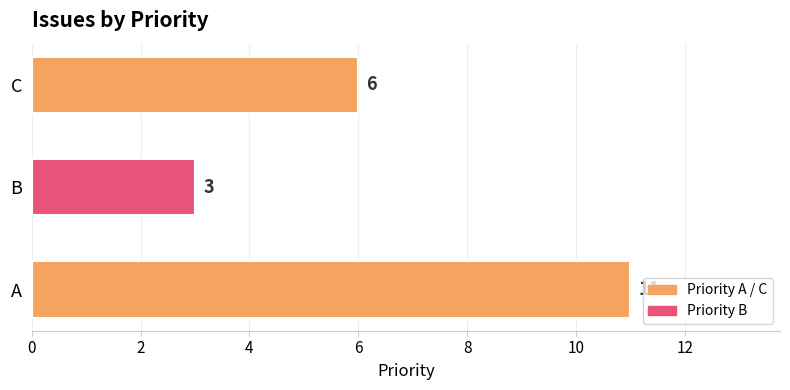

Approximately how many times larger is the value at C compared to A?

0.5